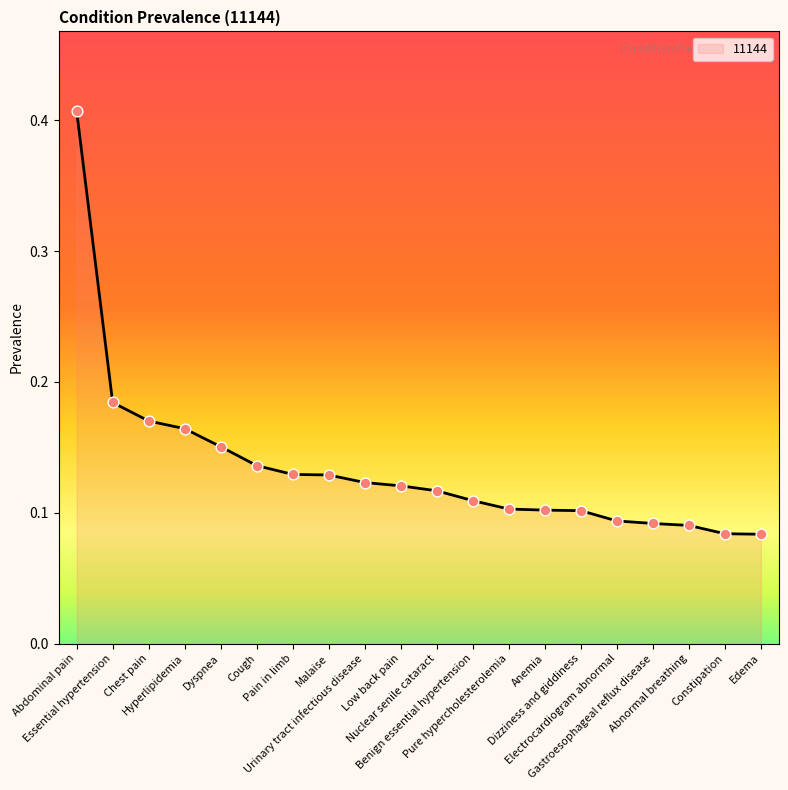

Between Dyspnea and Anemia, which is larger?

Dyspnea